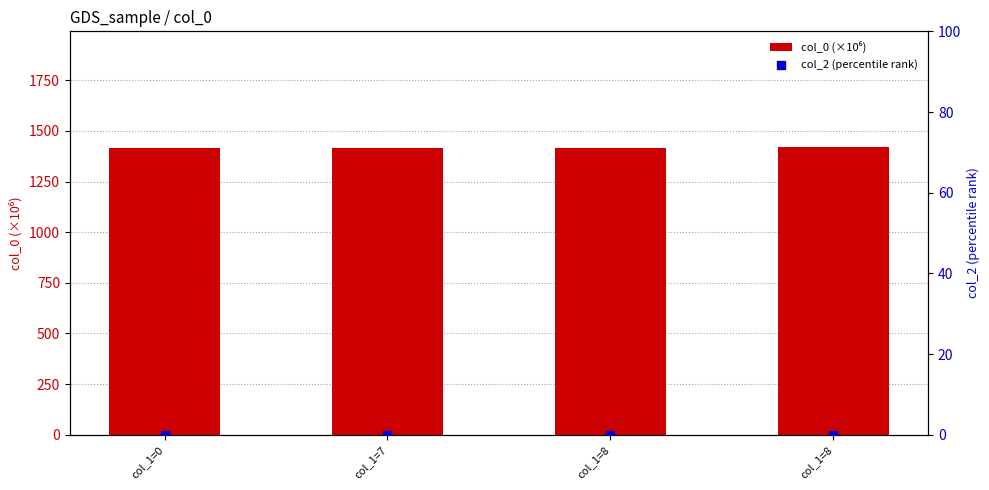

At how many categories does at least one series exceed 326?

4